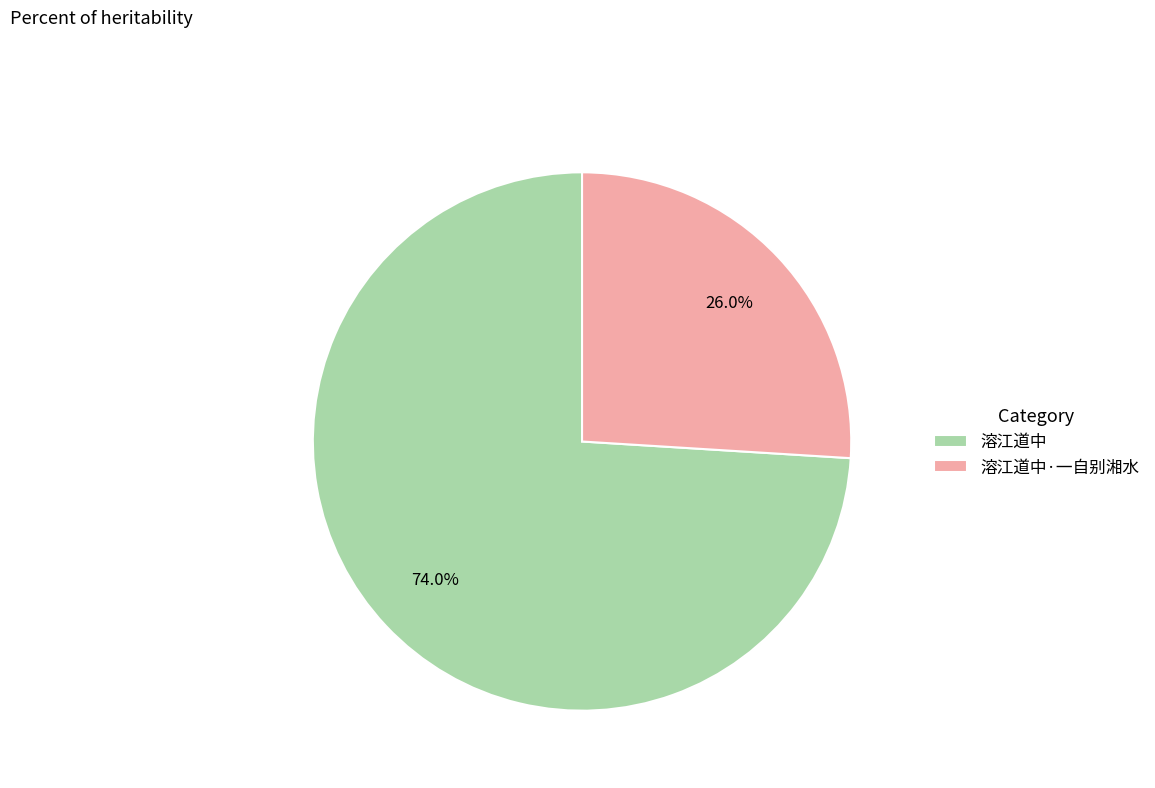

Is it true that 溶江道中·一自别湘水 is 38% of the pie?

False